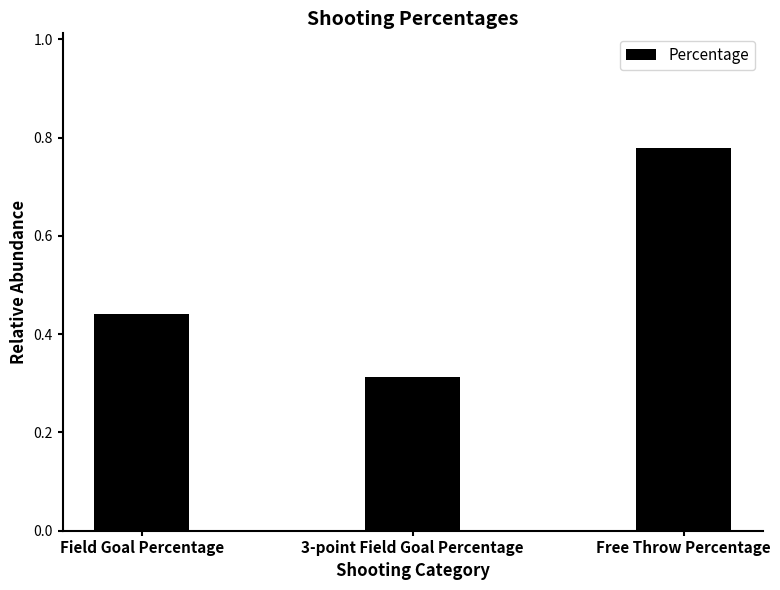

True or false: the data shows 0.1 at 3-point Field Goal Percentage.

False